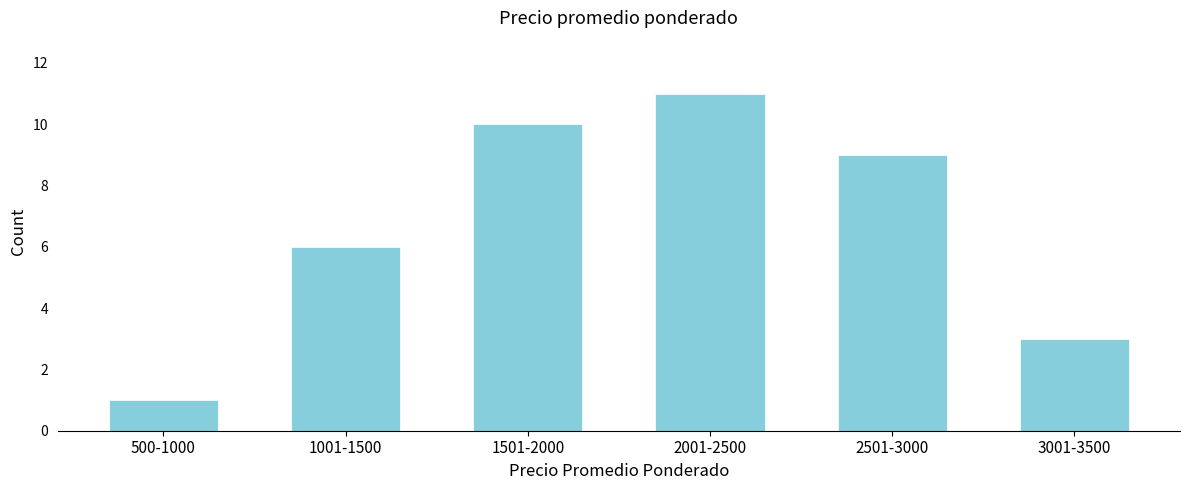

Reading left to right, extract all data points from this chart.

500-1000=1	1001-1500=6	1501-2000=10	2001-2500=11	2501-3000=9	3001-3500=3